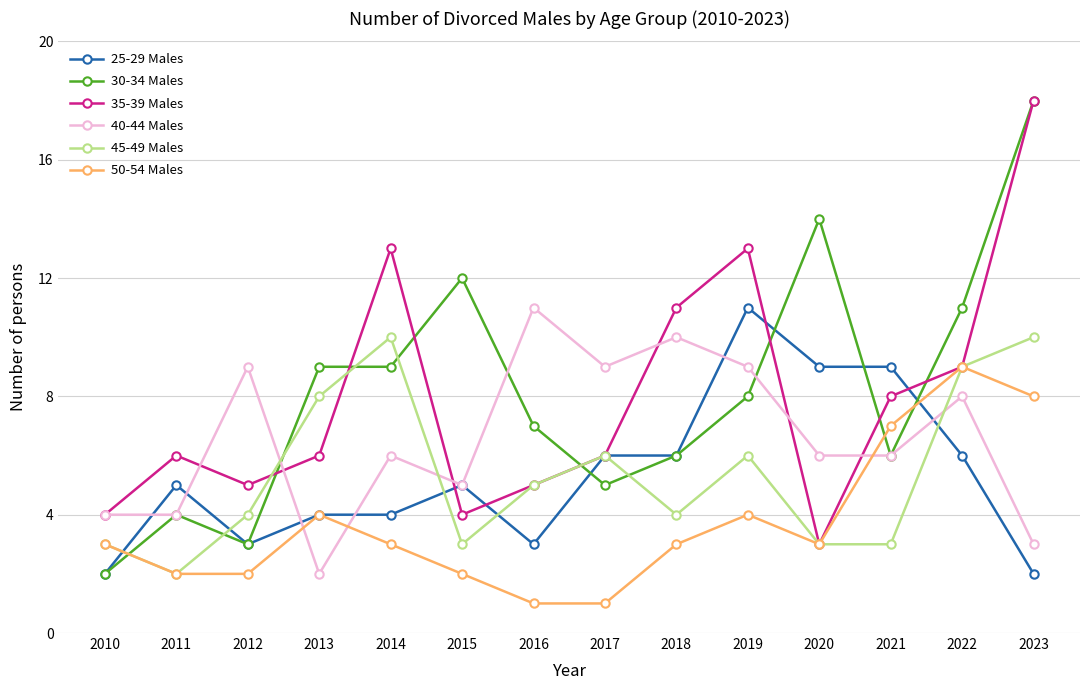

The value of 25-29 Males at 2018 is 2. True or false?

False